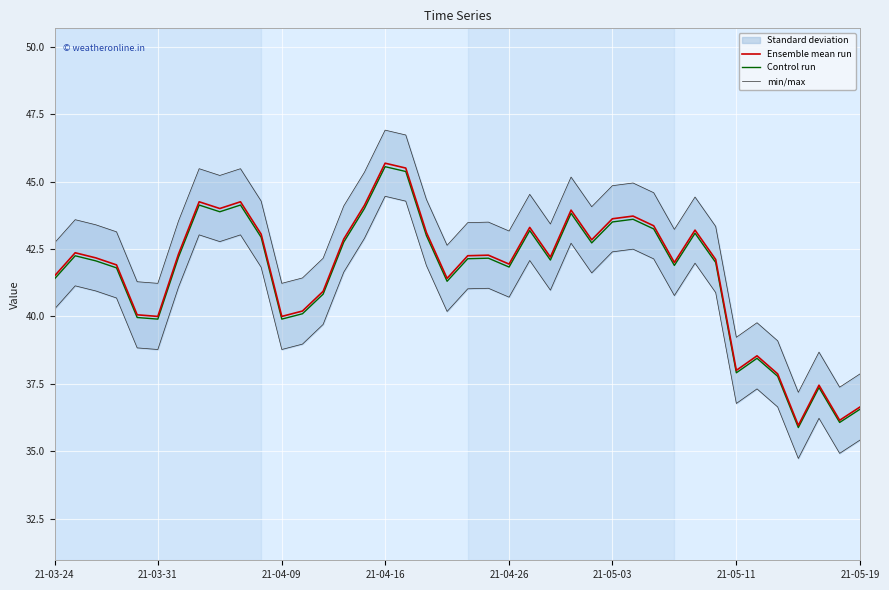

What is the maximum value shown in the chart?

45.7